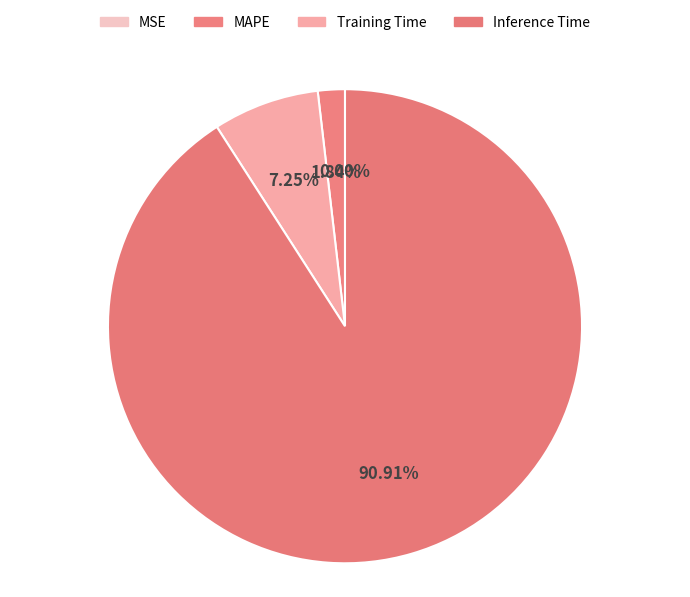

What percentage is the Inference Time slice, to the nearest percent?

91%